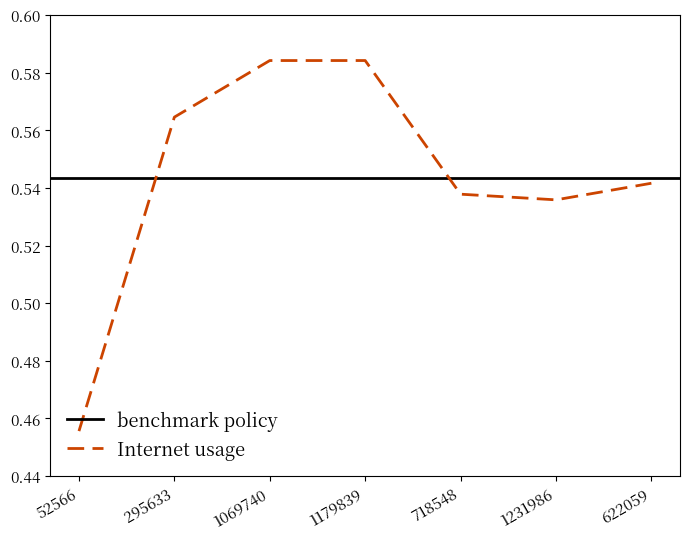

Does the chart have visible grid lines?

No